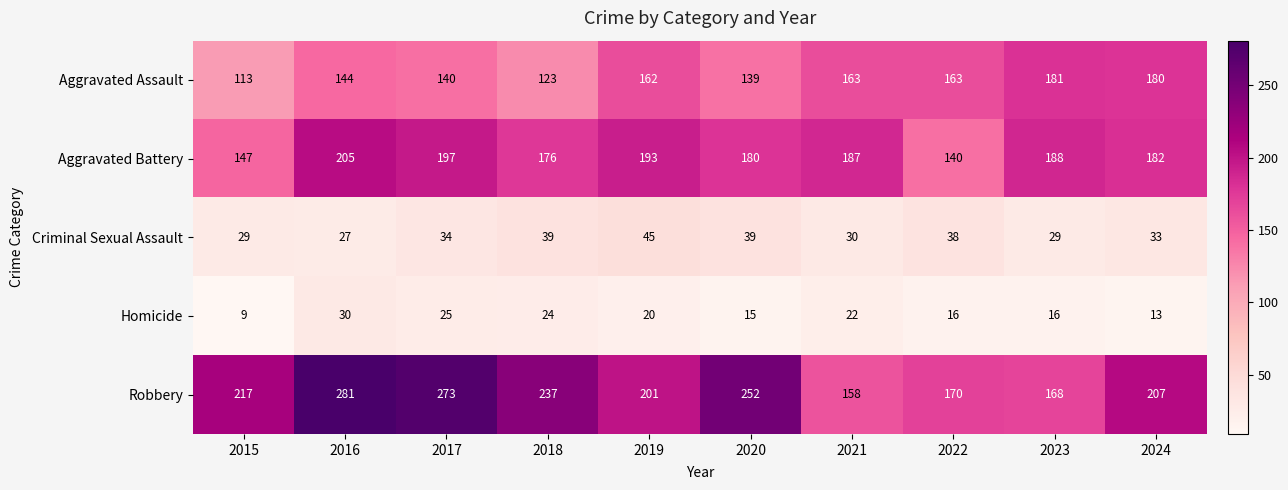

At how many categories does at least one series exceed 73?

10